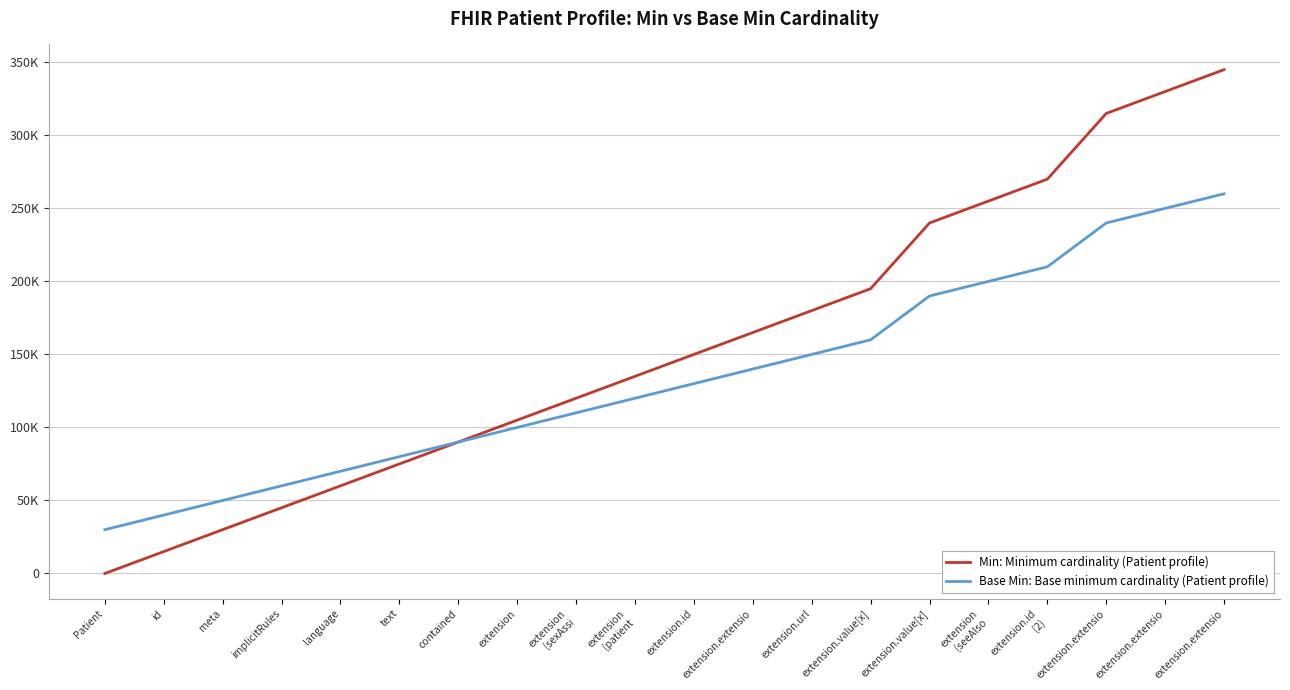

True or false: Min: Minimum cardinality (Patient profile) and Base Min: Base minimum cardinality (Patient profile) intersect in this chart.

False